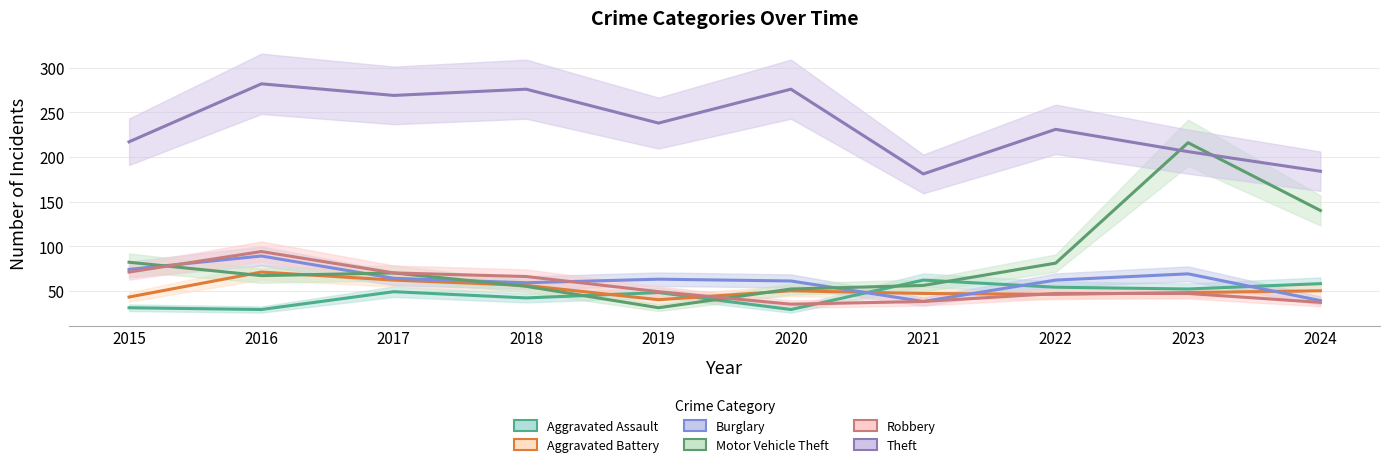

What is the sum of the Robbery values at 2022 and 2017?

117